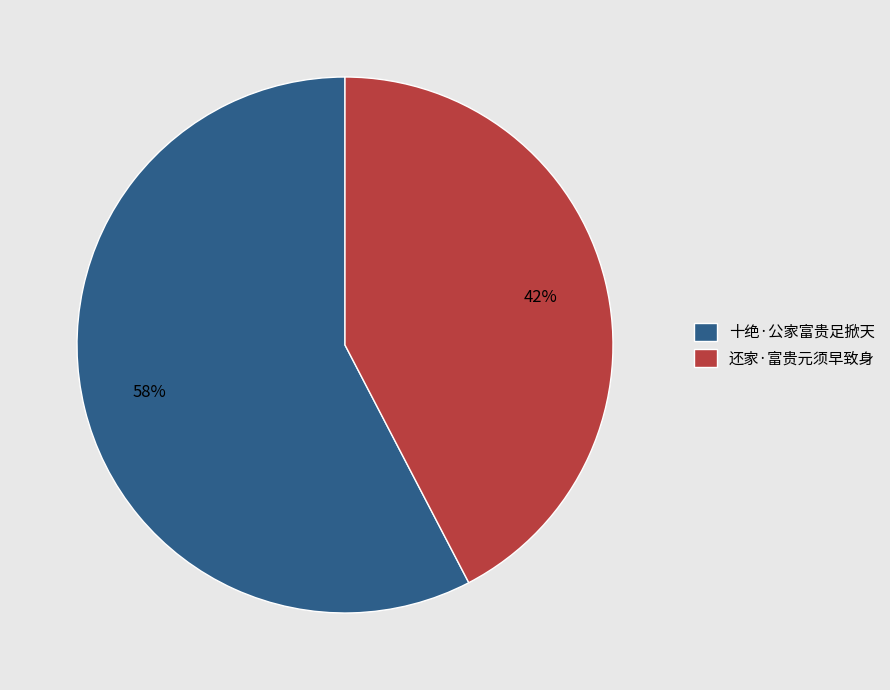

To the nearest percent, what is the average slice percentage?

50%